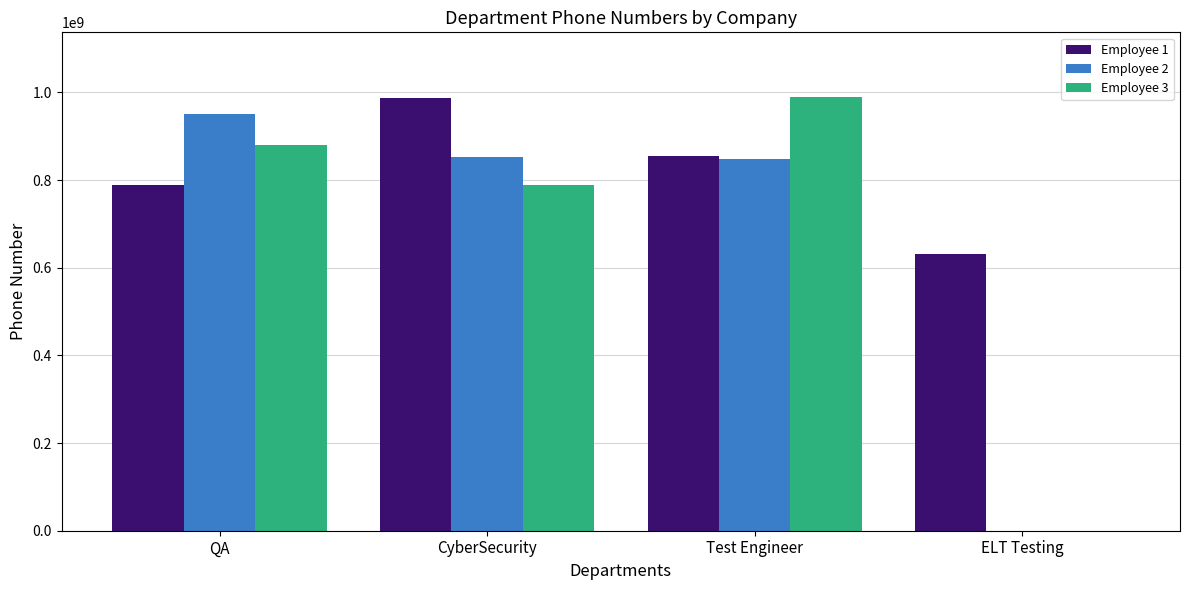

The value of Employee 1 at ELT Testing is 632145879. True or false?

True